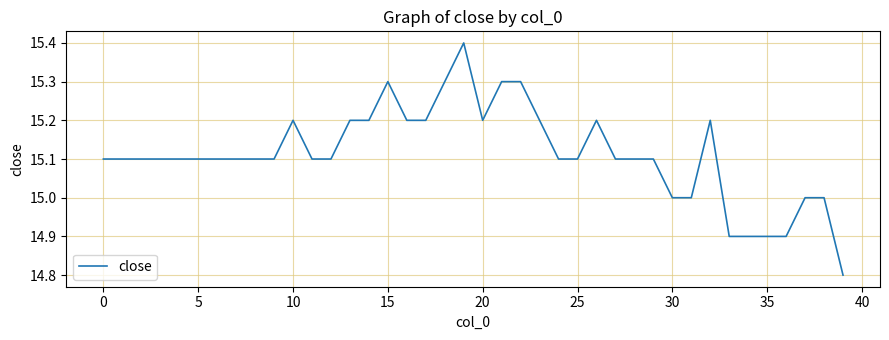

What is the smallest value displayed?

14.8